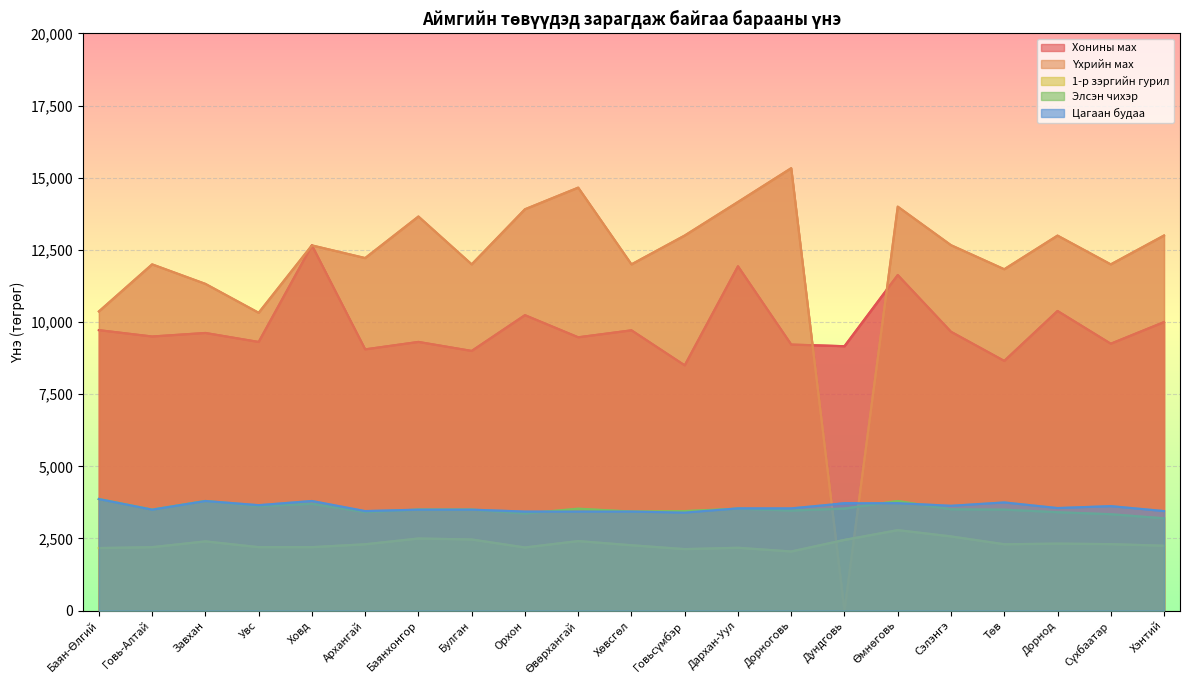

Rank the series by their maximum value, from highest to lowest.

Үхрийн мах, Хонины мах, Элсэн чихэр, Цагаан будаа, 1-р зэргийн гурил